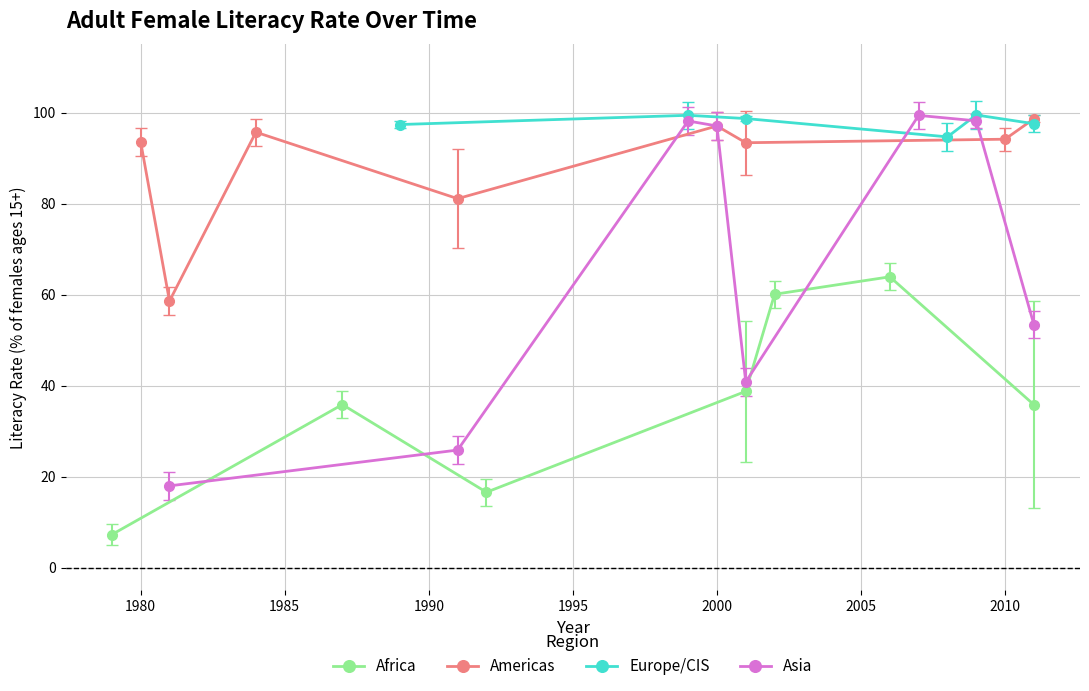

What is the highest value of the Africa series?

63.9